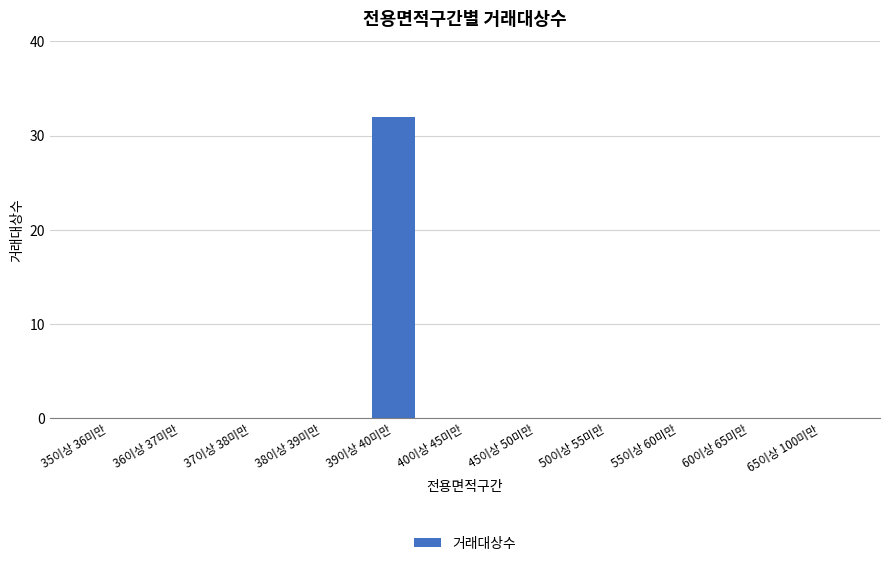

Are the bars horizontal?

No